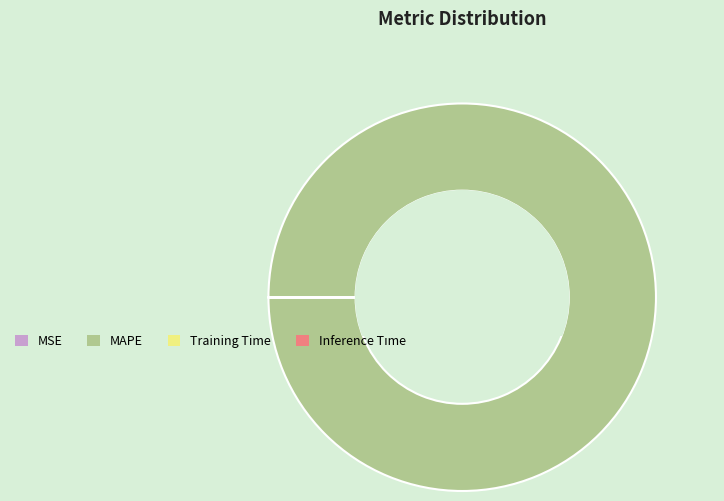

Which slice is the largest?

MAPE